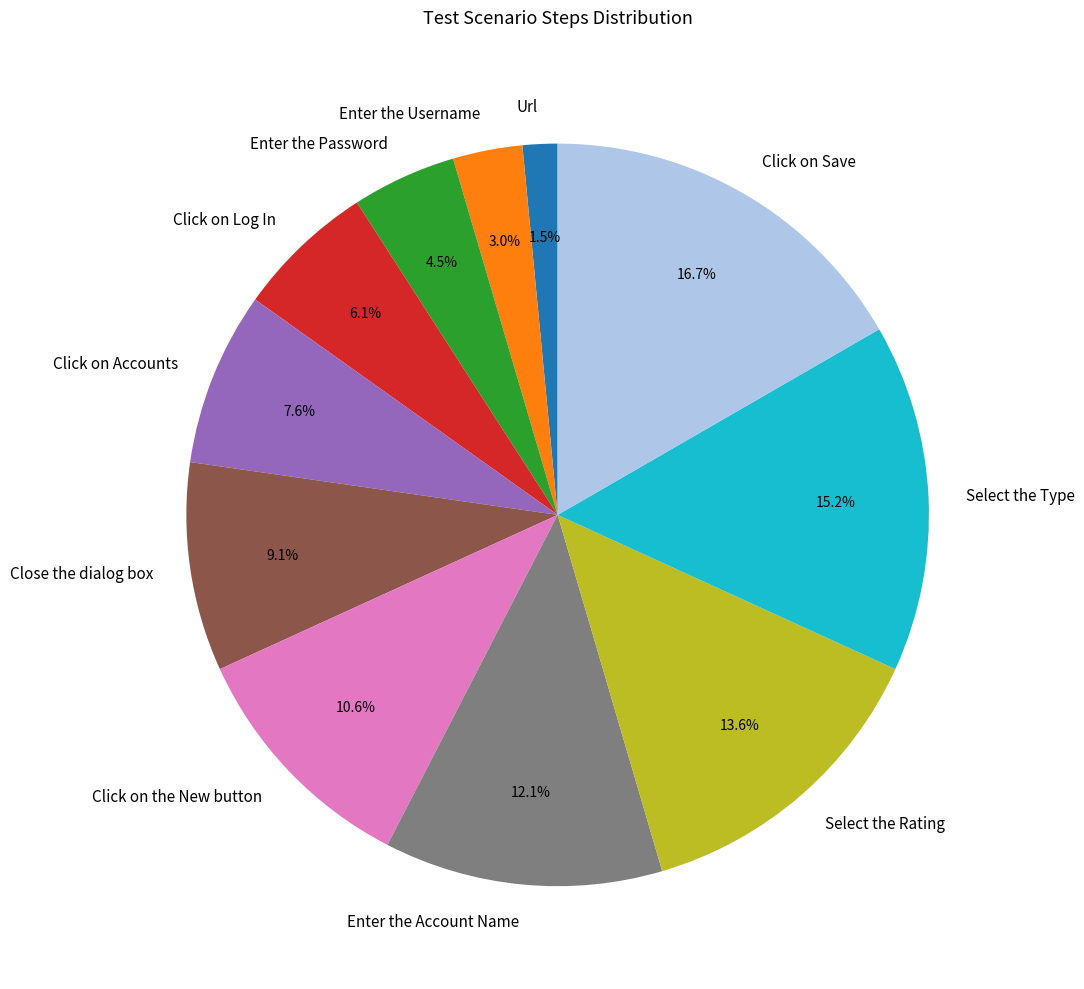

Which category has the smallest portion of the pie?

Url